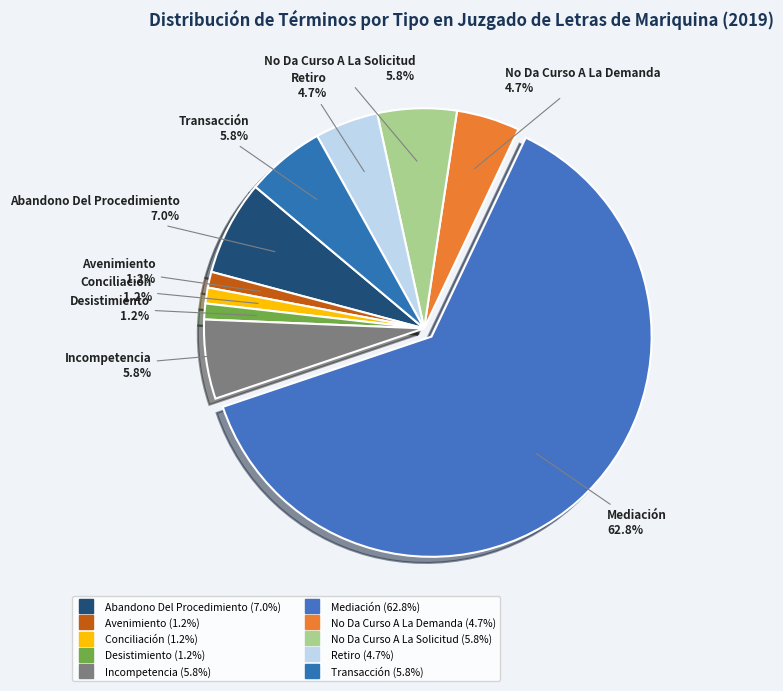

To the nearest percent, what is the combined percentage of No Da Curso A La Solicitud and Transacción?

12%